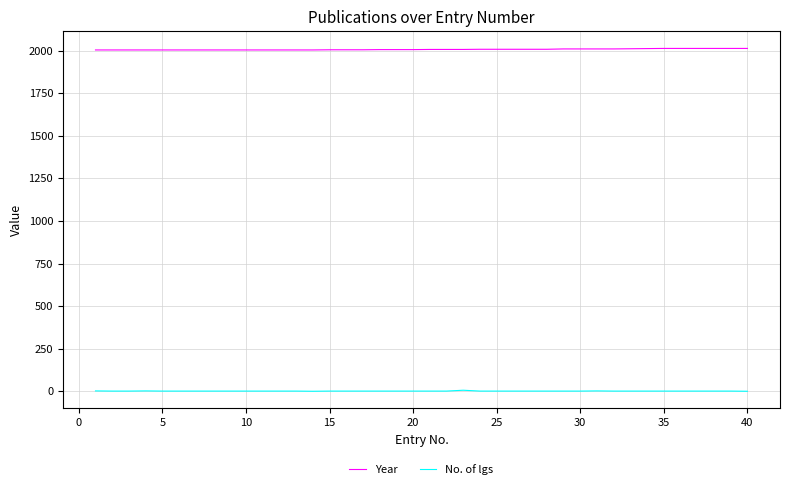

What is the minimum value for Year?

2004